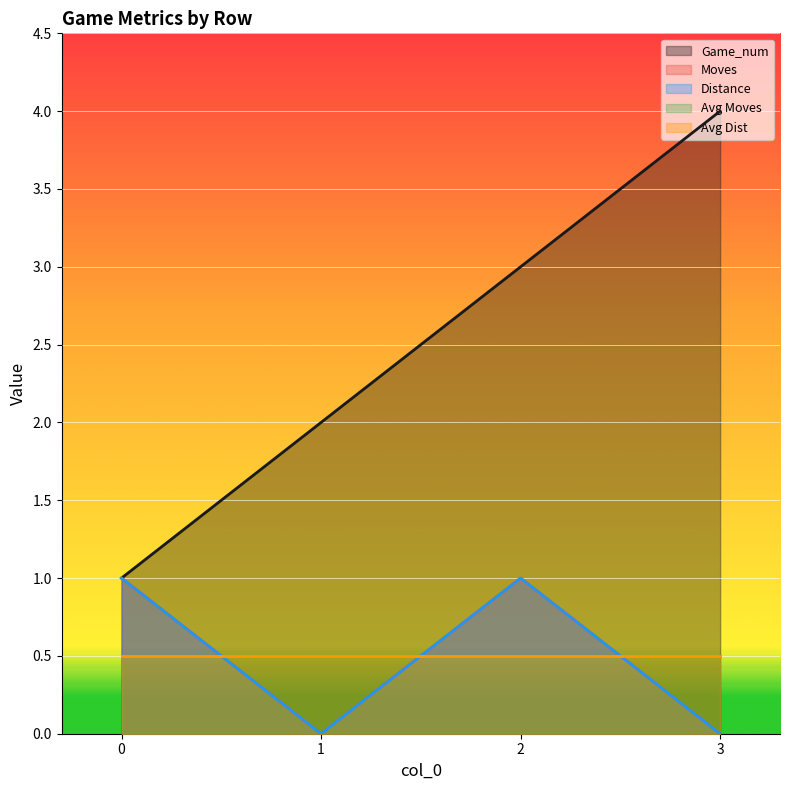

True or false: Moves has more than 1 interior local peaks.

False